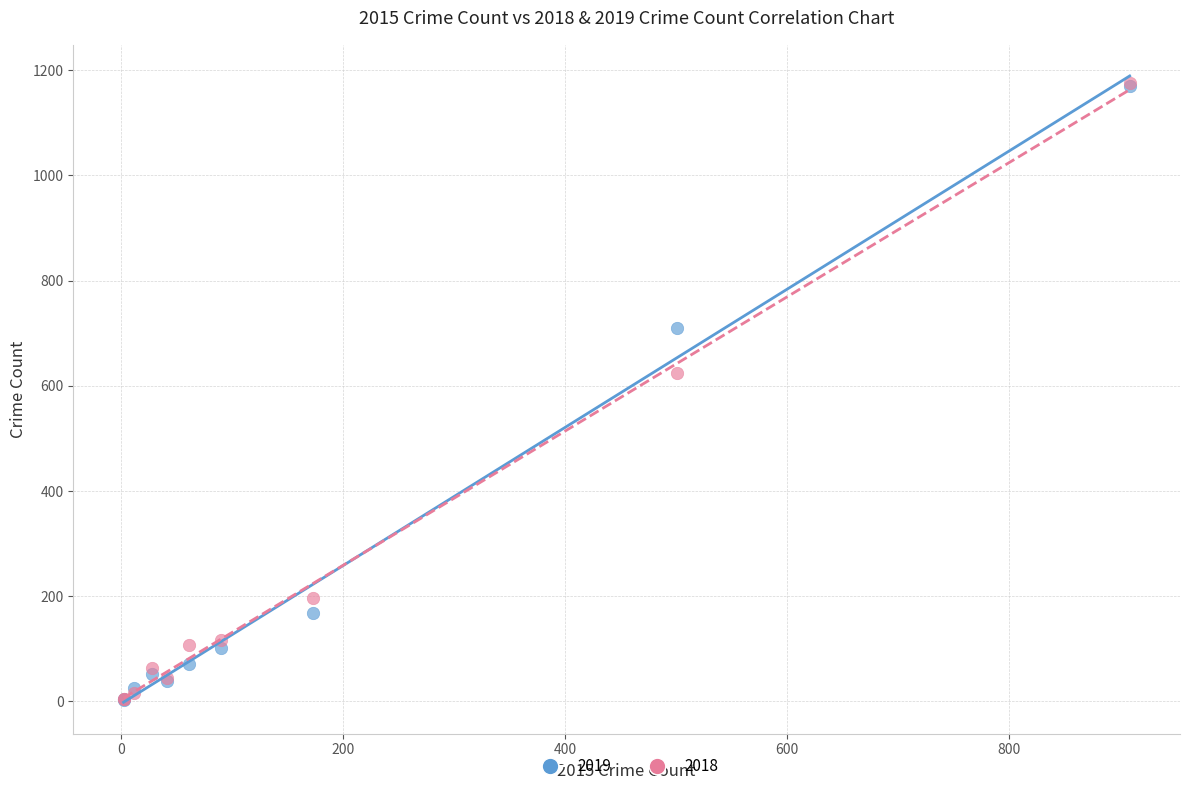

Across all series, what Y value is closest to 589?

625